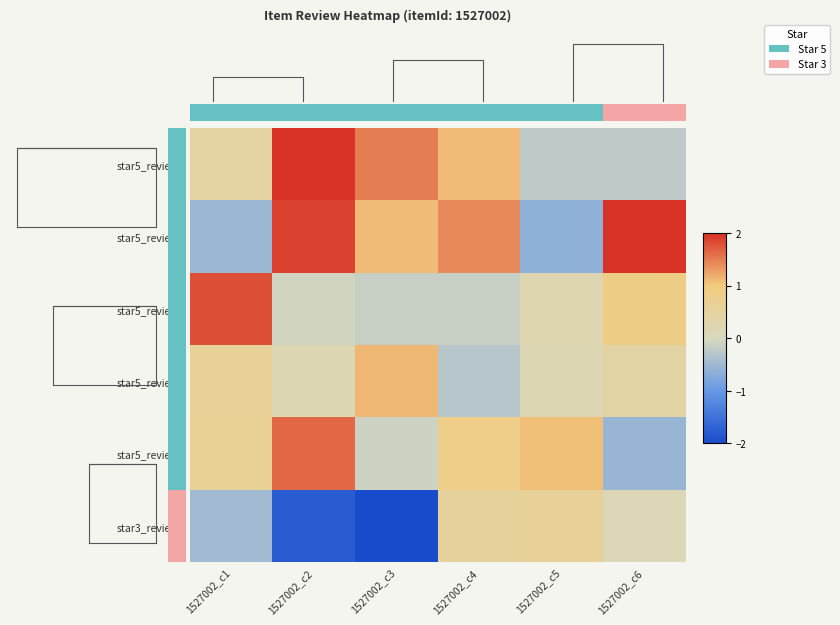

What is the minimum value shown in the chart?

-2.1